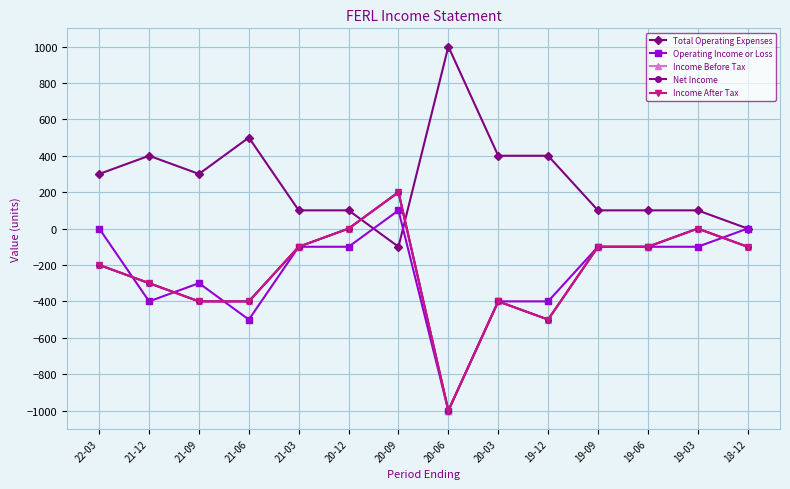

Is this an area chart (filled region under the line)?

No